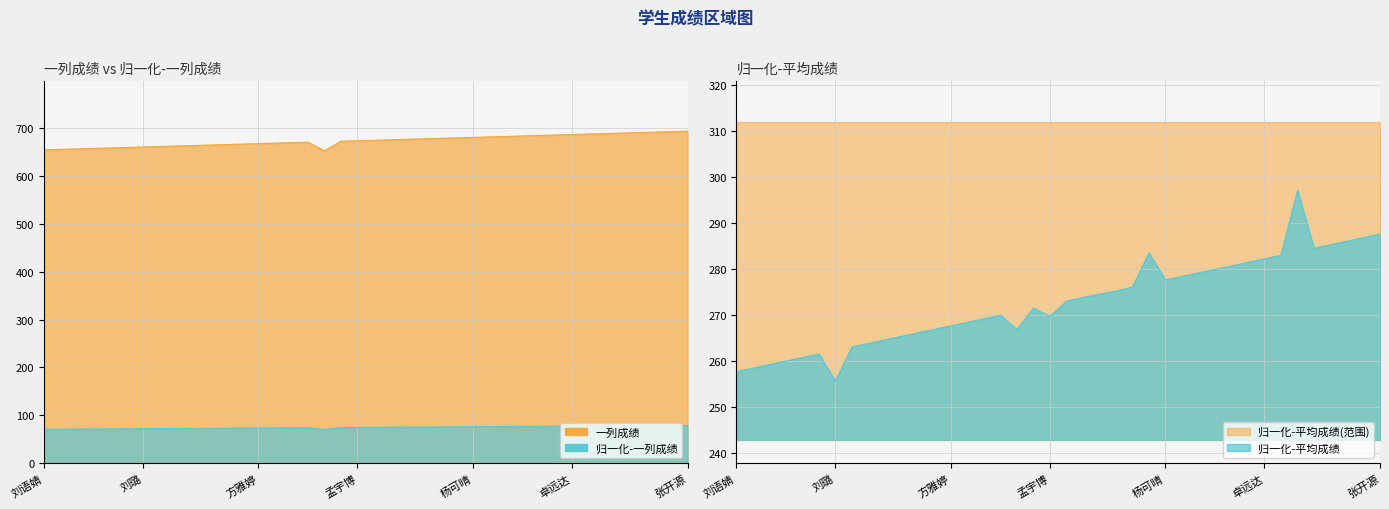

Reading left to right, list all the values displayed in this chart.

一列成绩: 654.0	655.0	656.0	657.0	658.0	659.0	660.0	661.0	662.0	663.0	664.0	665.0	666.0	667.0	668.0	669.0	670.0	652.0	672.0	673.0	674.0	675.0	676.0	677.0	678.0	679.0	680.0	681.0	682.0	683.0	684.0	685.0	686.0	687.0	688.0	689.0	690.0	691.0	692.0	693.0
归一化-一列成绩: 71.0	71.2	71.4	71.6	71.8	72.0	72.2	72.5	72.7	72.9	73.1	73.3	73.5	73.7	73.9	74.1	74.3	70.6	74.7	74.9	75.1	75.3	75.5	75.7	75.9	76.1	76.3	76.5	76.7	76.9	77.1	77.3	77.5	77.8	78.0	78.2	78.4	78.6	78.8	79.0
归一化-平均成绩: 257.7	258.4	259.2	260.0	260.8	261.5	255.6	263.1	263.8	264.6	265.4	266.1	266.9	267.7	268.4	269.2	270.0	266.9	271.5	269.7	273.0	273.8	274.6	275.2	276.1	283.5	277.6	278.4	279.2	279.9	280.7	281.5	282.2	283.0	297.1	284.6	285.3	286.1	286.9	287.6